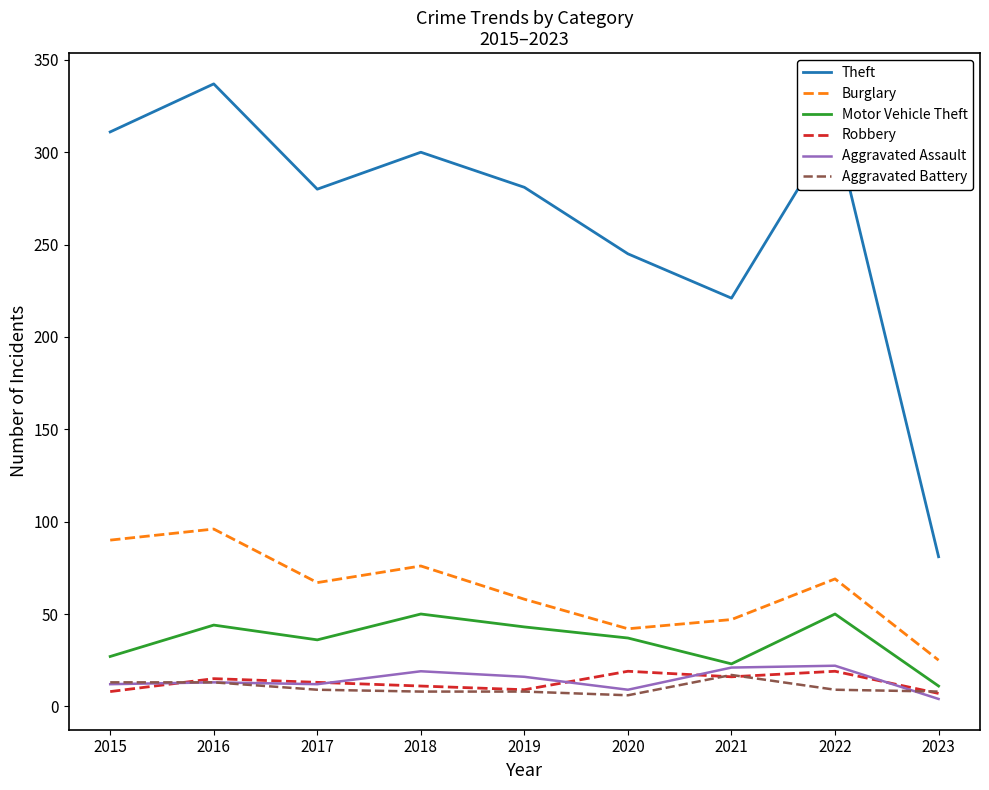

What is the sum of all Theft values?

2369